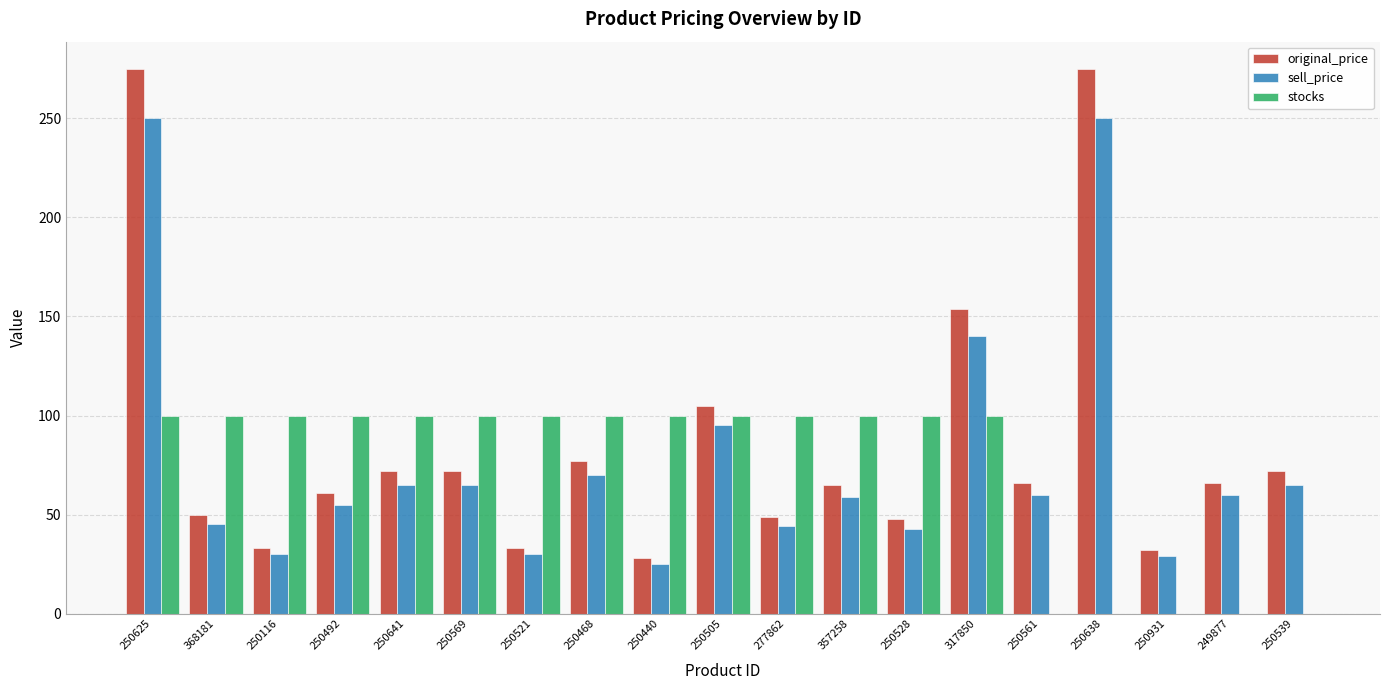

Is it true that stocks equals 100.0 at 250116?

True